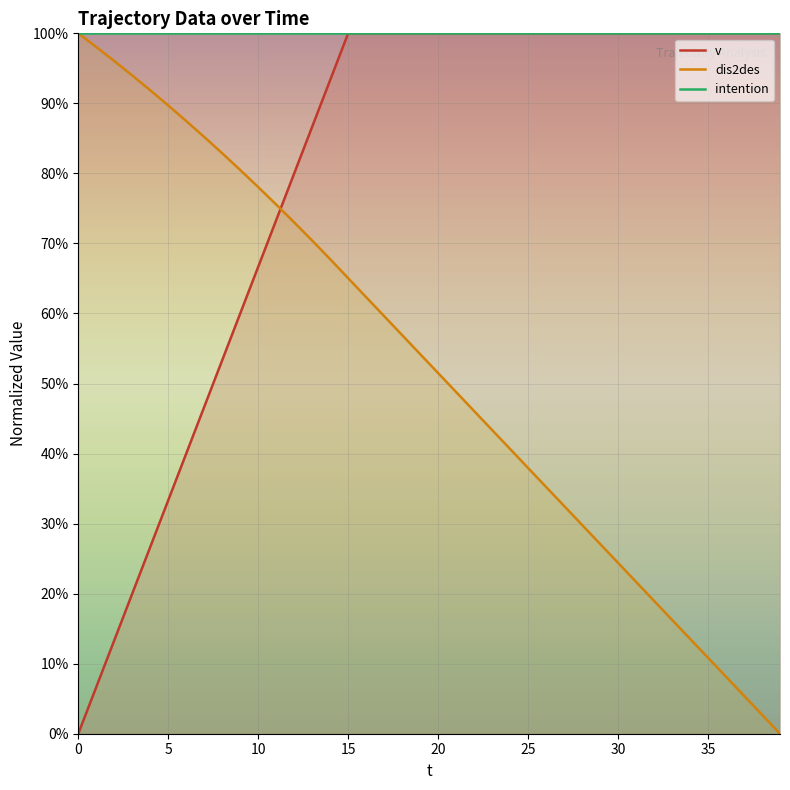

Which has a higher value, 39 or 13?

39